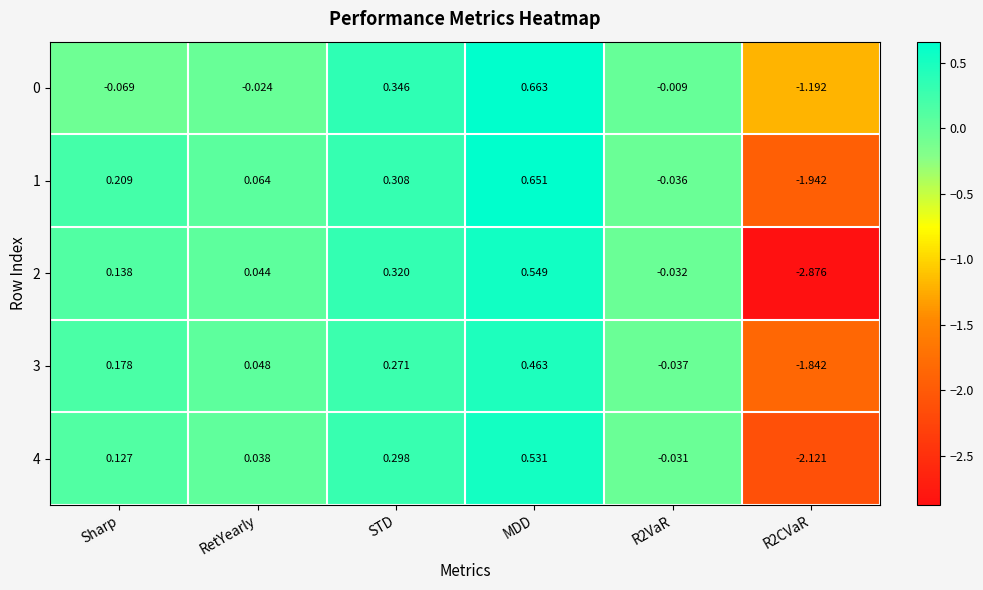

At which category is the sum across all series the highest?

MDD